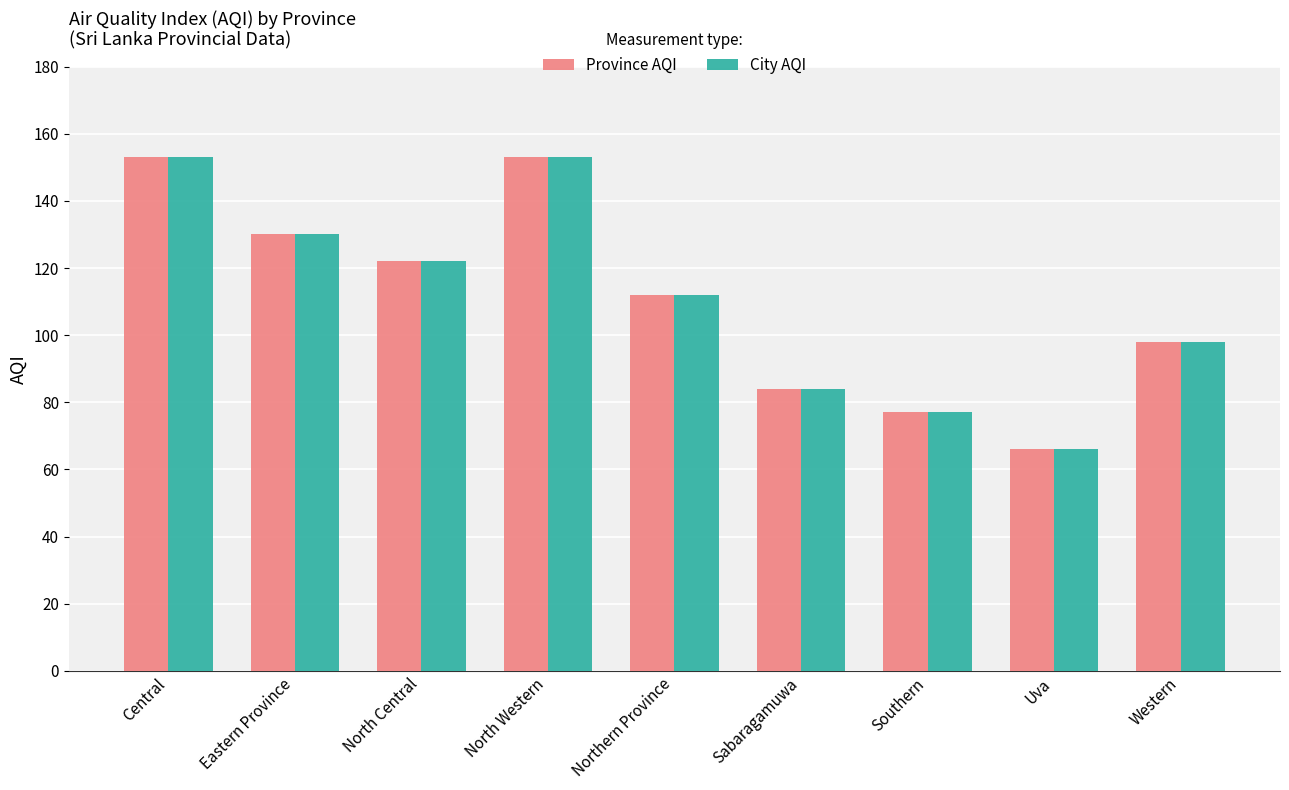

Reading left to right, list all the values displayed in this chart.

Province AQI: 153	130	122	153	112	84	77	66	98
City AQI: 153	130	122	153	112	84	77	66	98